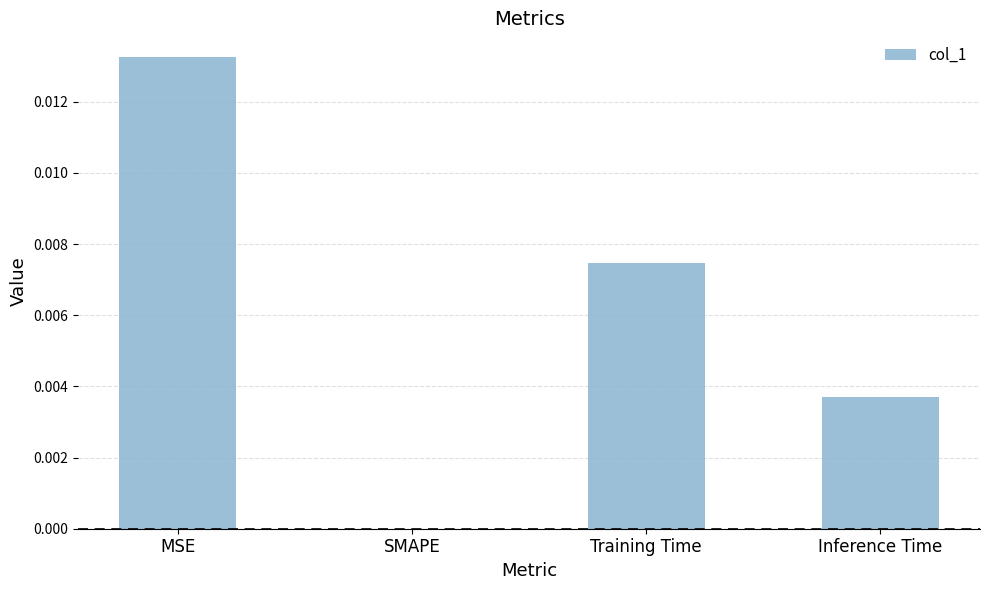

True or false: the data shows 0.0 at Training Time.

True